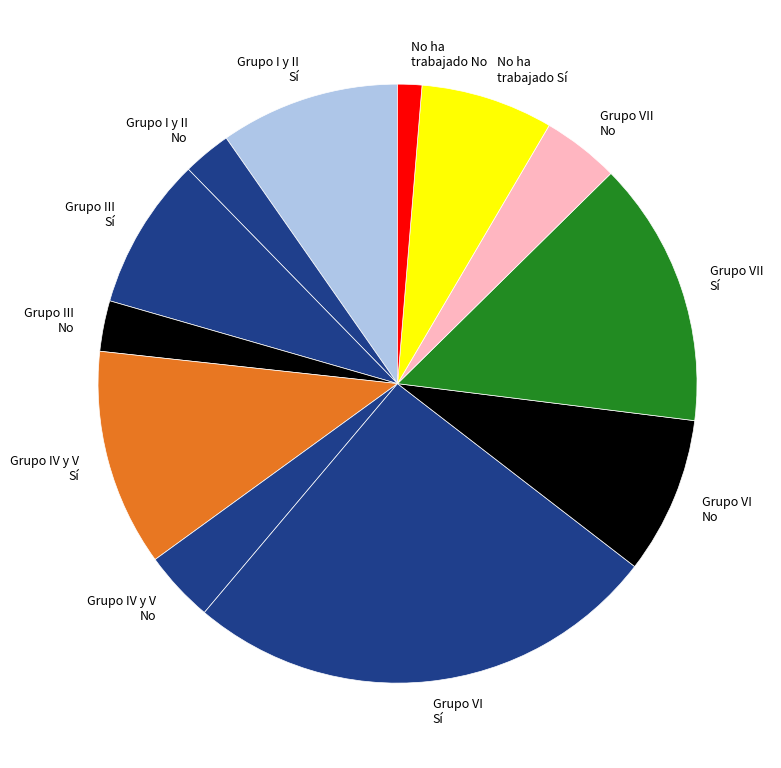

Combined, do Grupo VII No and No ha trabajado No account for over 50%?

No